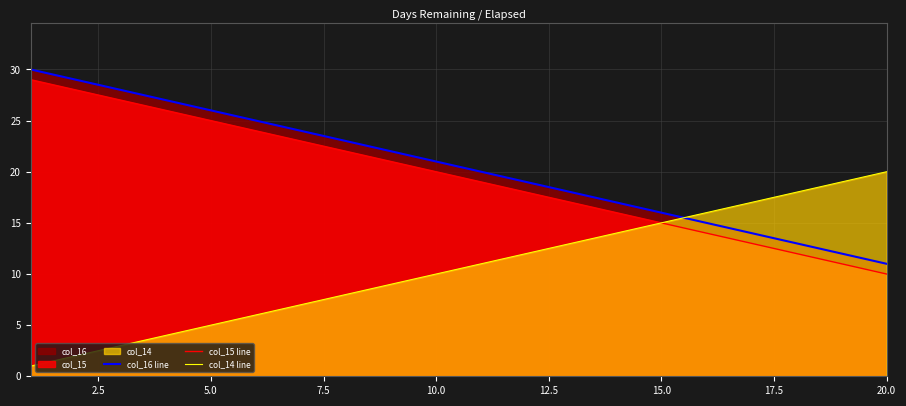

True or false: col_15 line and col_16 line intersect in this chart.

False